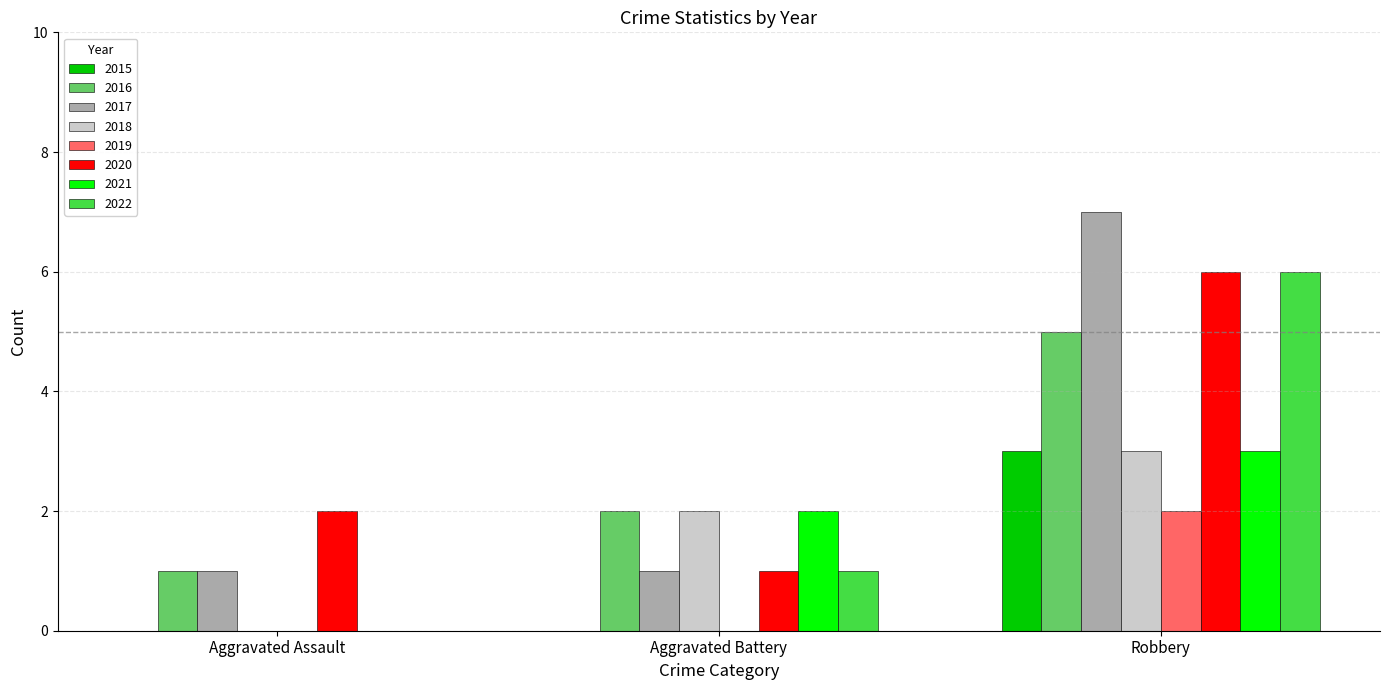

Reading right to left, list all the values displayed in this chart.

2015: Robbery=3	Aggravated Battery=0	Aggravated Assault=0
2016: Robbery=5	Aggravated Battery=2	Aggravated Assault=1
2017: Robbery=7	Aggravated Battery=1	Aggravated Assault=1
2018: Robbery=3	Aggravated Battery=2	Aggravated Assault=0
2019: Robbery=2	Aggravated Battery=0	Aggravated Assault=0
2020: Robbery=6	Aggravated Battery=1	Aggravated Assault=2
2021: Robbery=3	Aggravated Battery=2	Aggravated Assault=0
2022: Robbery=6	Aggravated Battery=1	Aggravated Assault=0